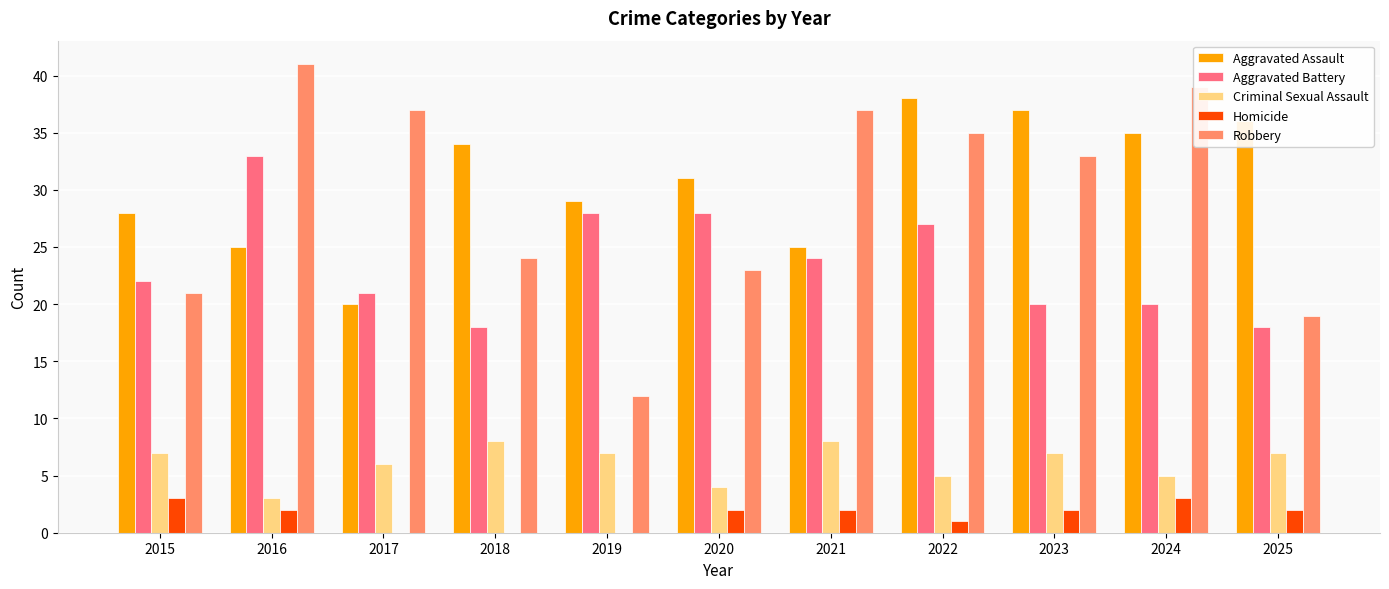

Is the value of Homicide at 2024 greater than the value of Aggravated Battery at 2017?

No